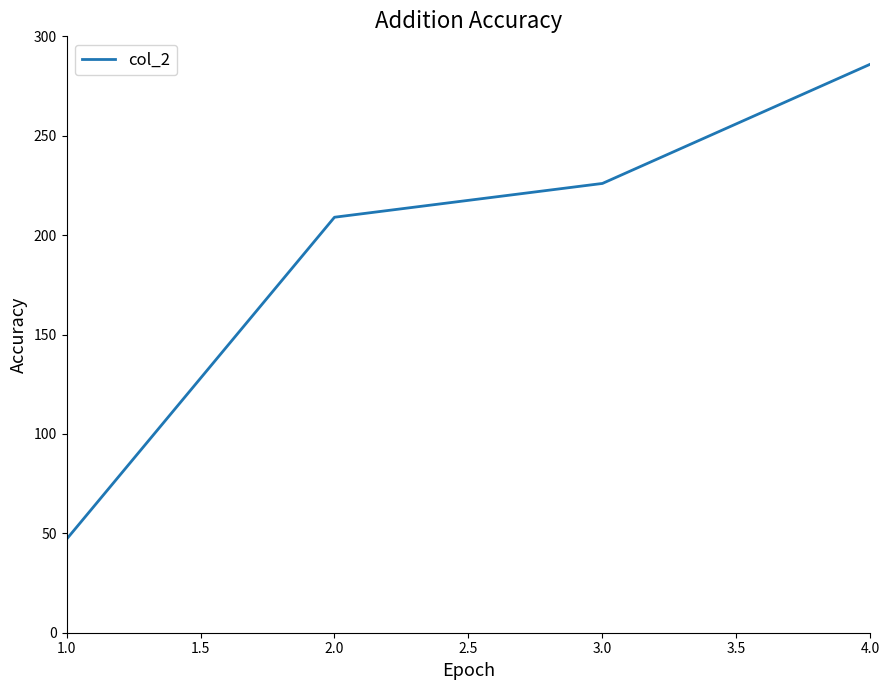

What is the change in value from 1.0 to 2.0?

+162